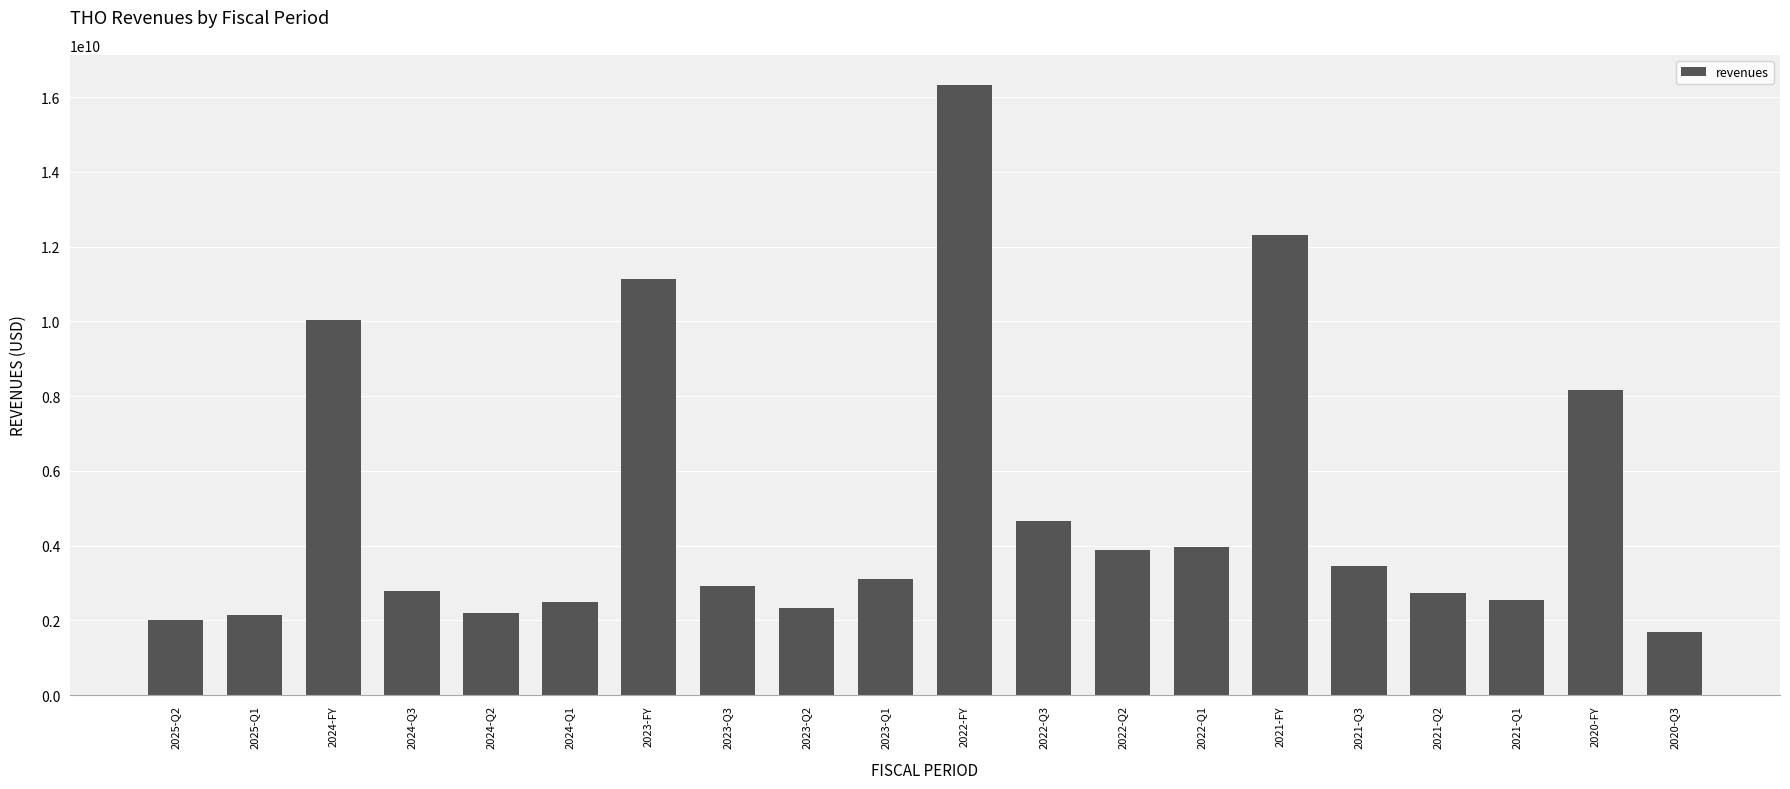

The chart shows a value of 1405979607 at 2022-Q3. True or false?

False